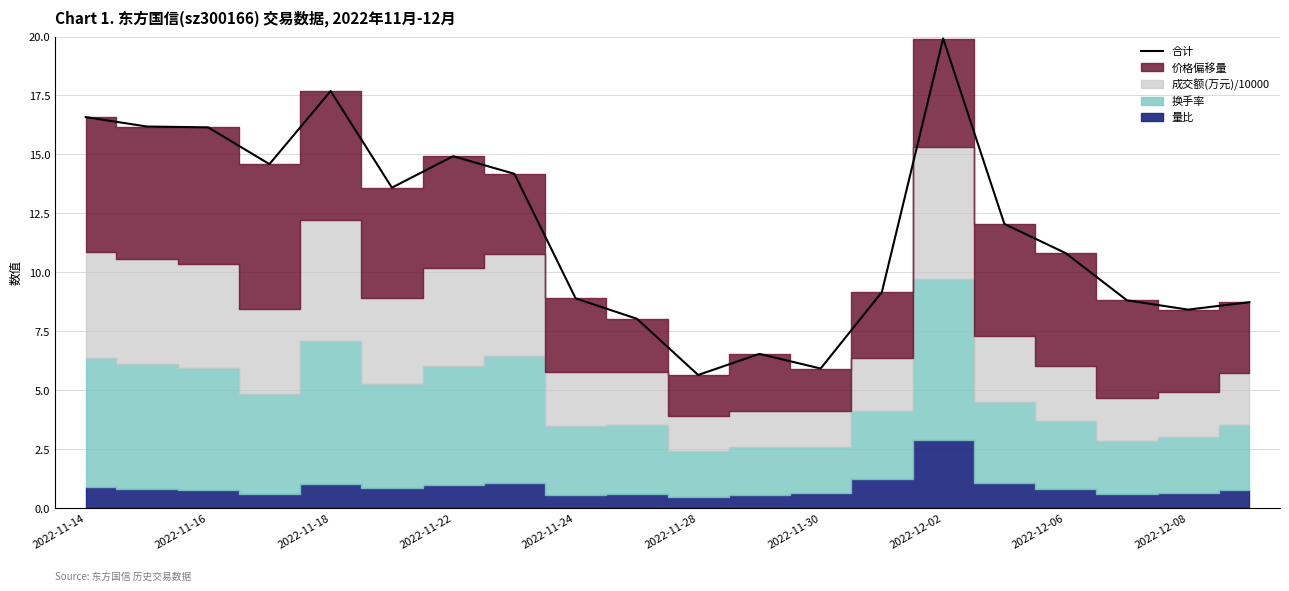

True or false: there are more than 2 points higher than both neighbors.

True